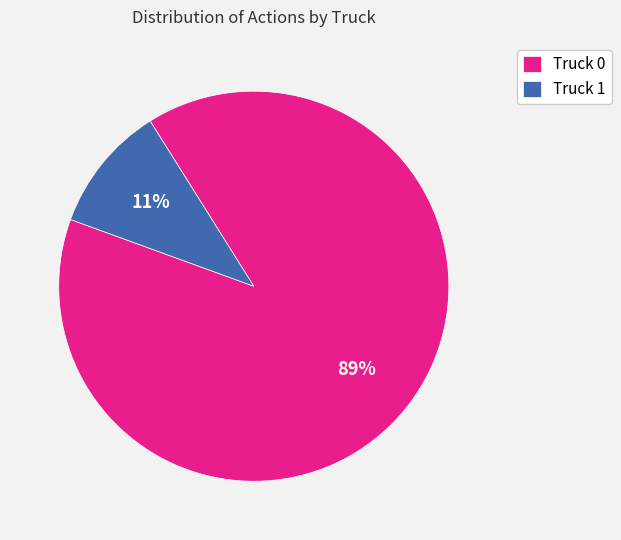

Rank the categories by value from lowest to highest.

Truck 1, Truck 0